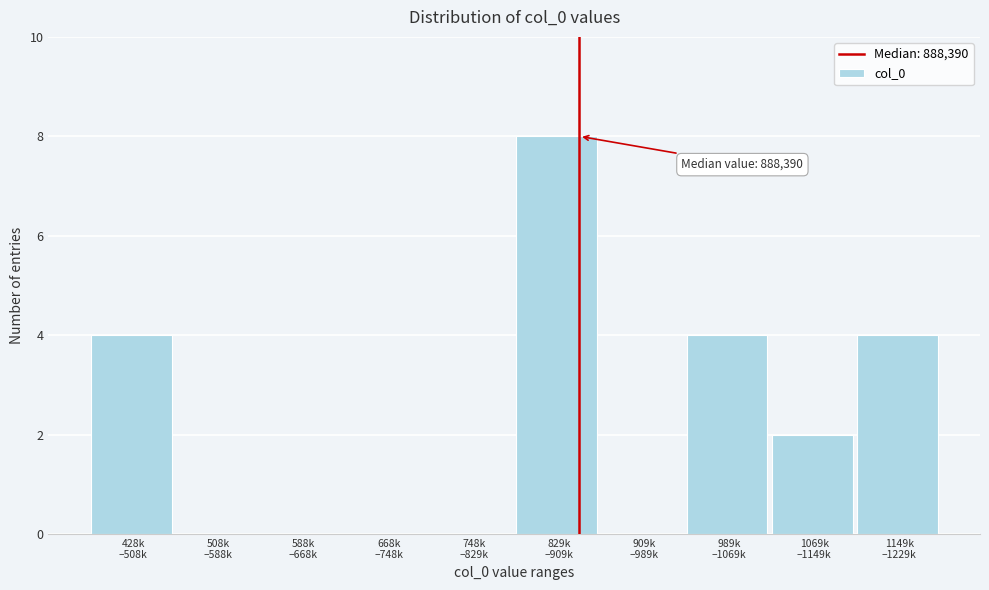

What is the sum of all values?

22